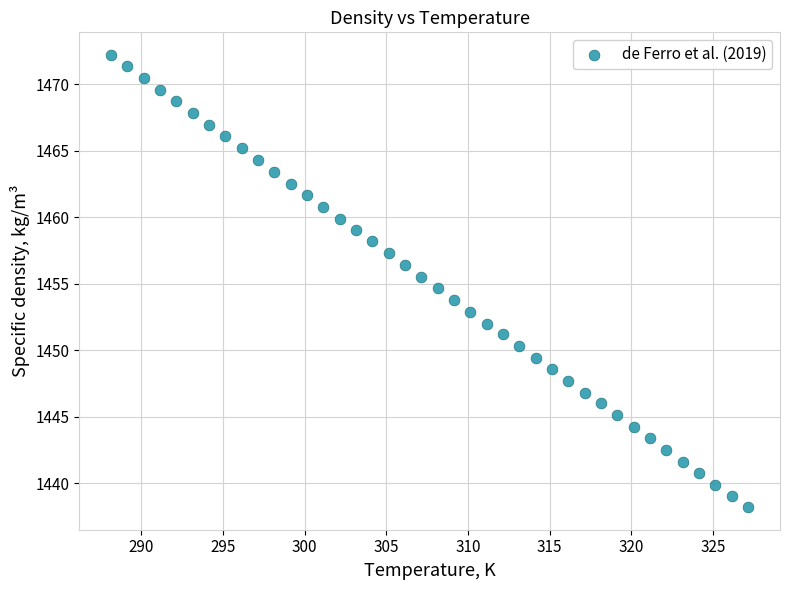

What is the range of X values (max minus min)?

39.0